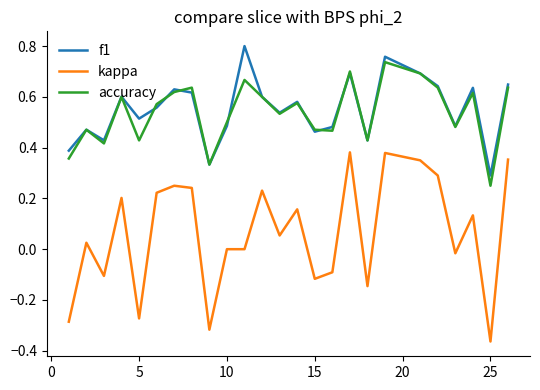

Which series has the widest spread of values?

kappa